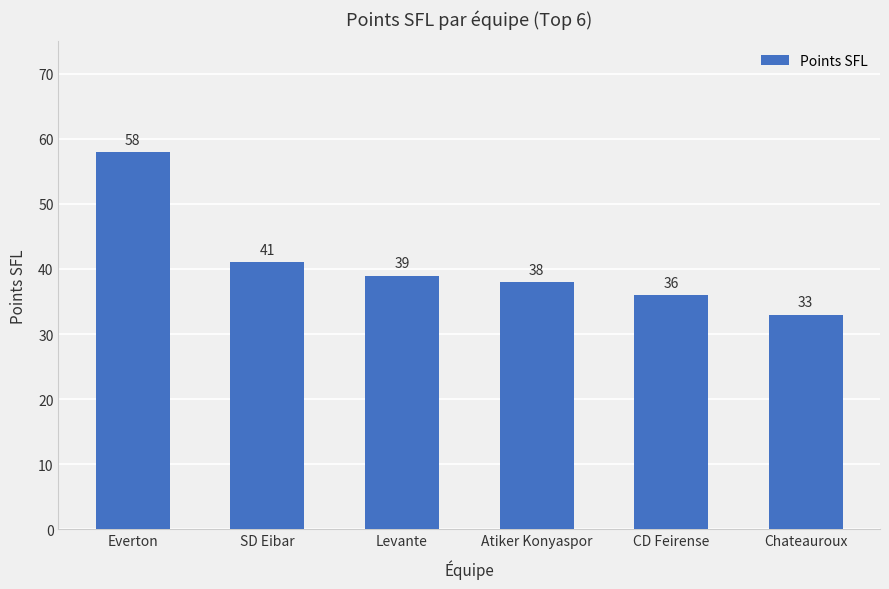

True or false: the data shows 58 at Everton.

True